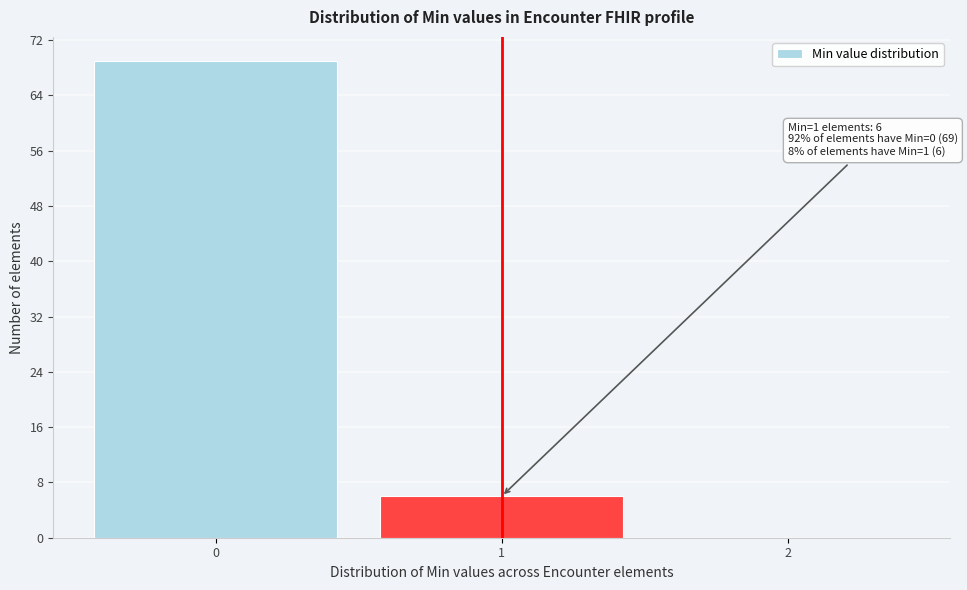

Over which range of the x-axis is the bar tallest?

-0.5 to 0.5